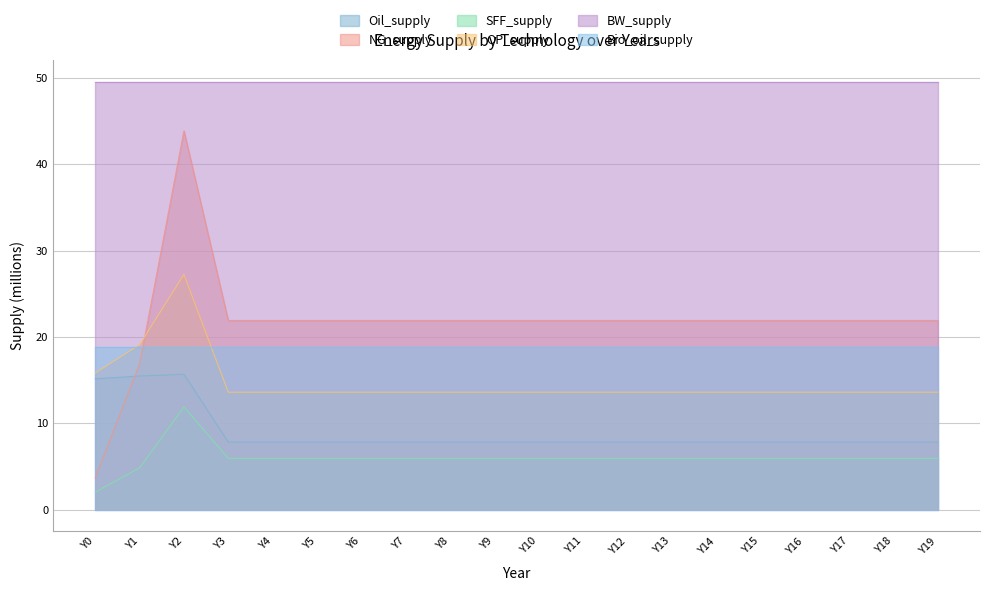

True or false: Bio_oil_supply and SFF_supply cross at least once.

False